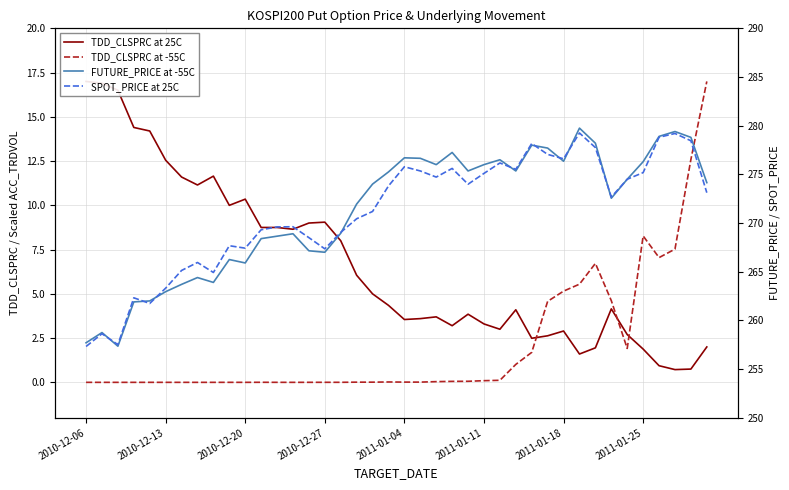

Which series has the widest spread of values?

FUTURE_PRICE at -55C